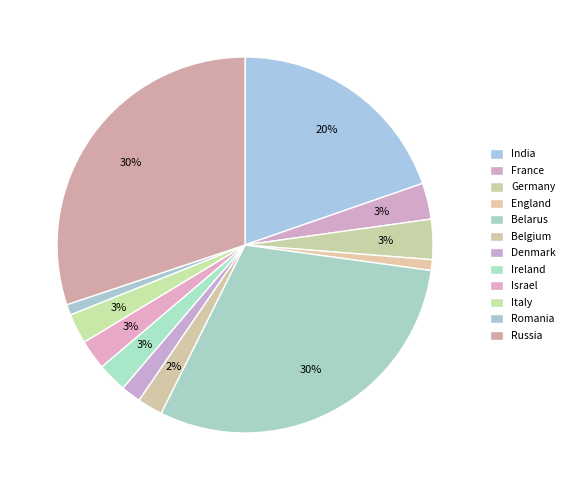

What is the largest slice in the pie chart?

Belarus